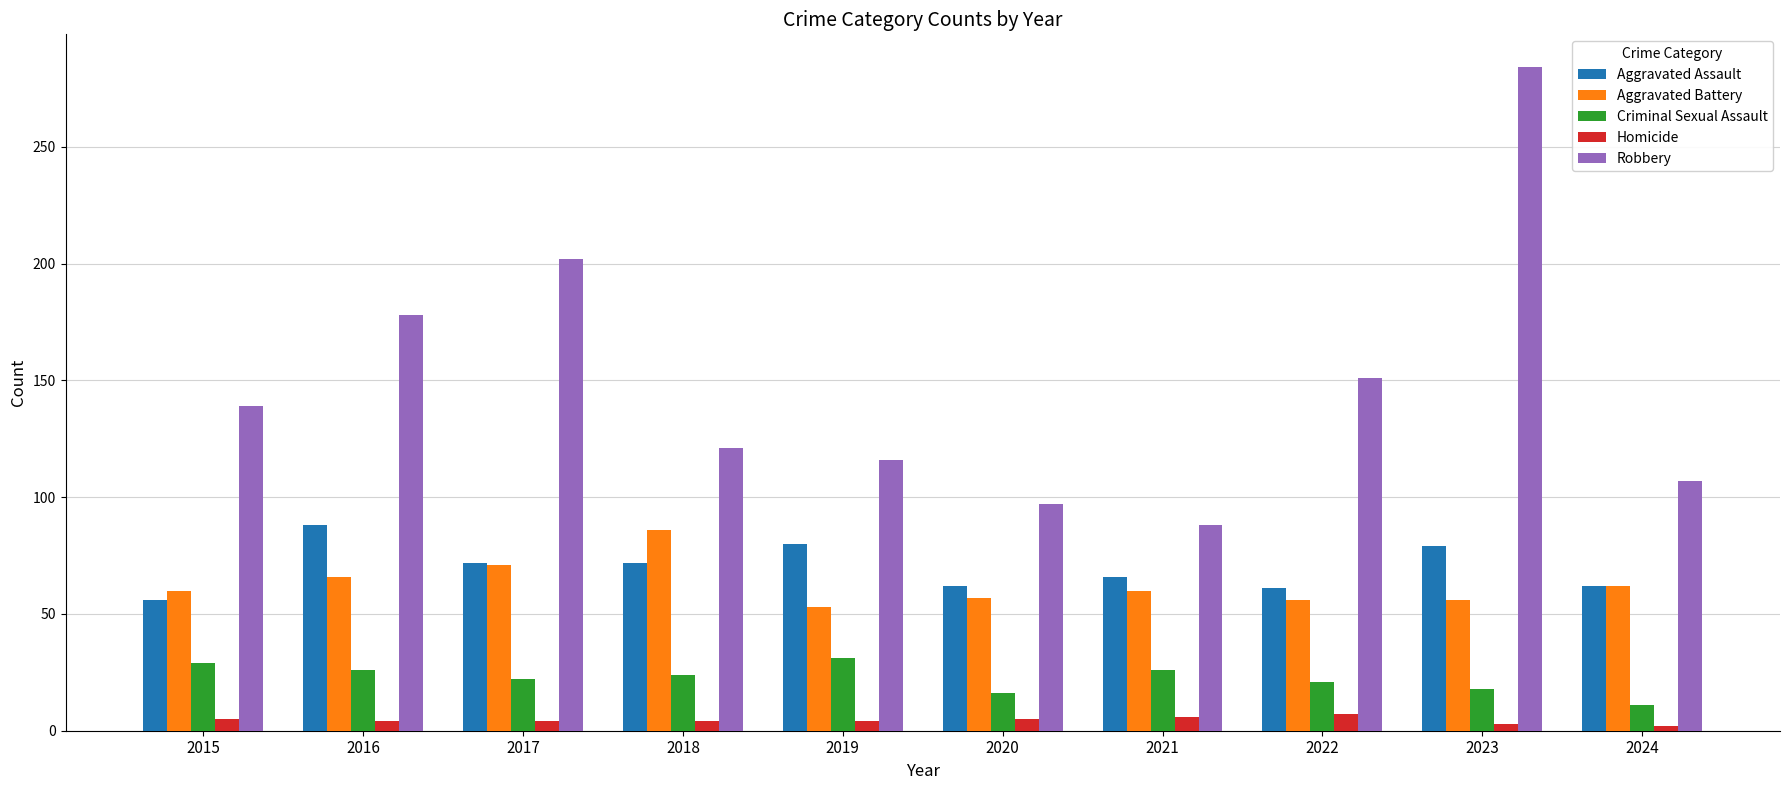

The value of Robbery at 2016 is 291. True or false?

False